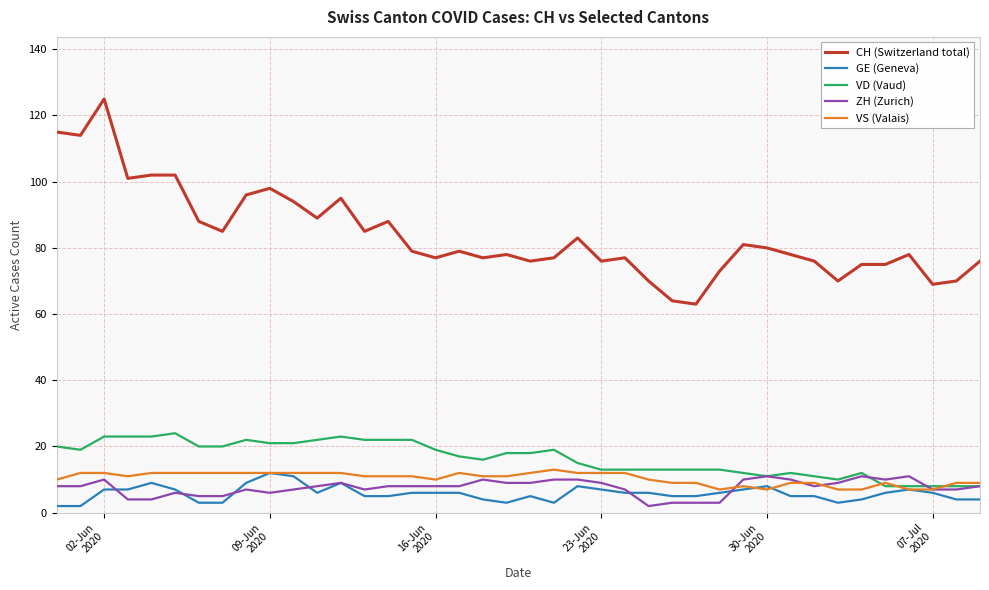

What is the maximum value shown in the chart?

125